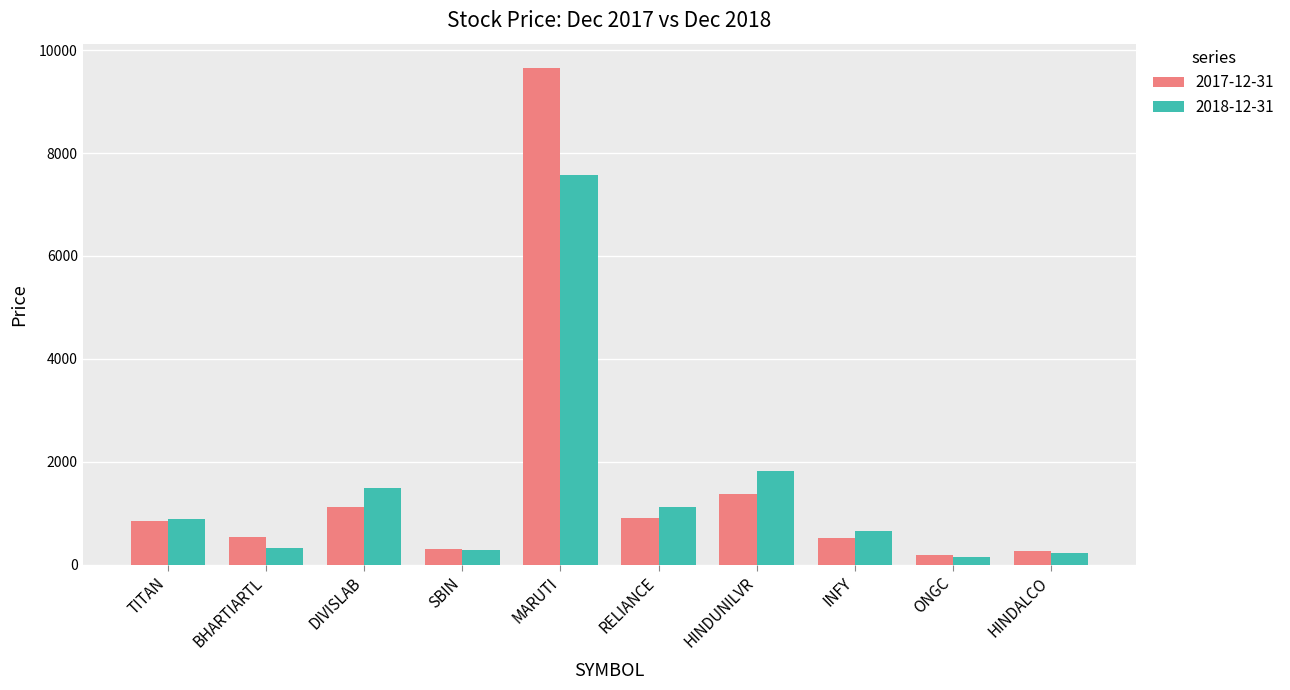

What is the difference between the second highest and minimum values in the 2018-12-31 series?

1670